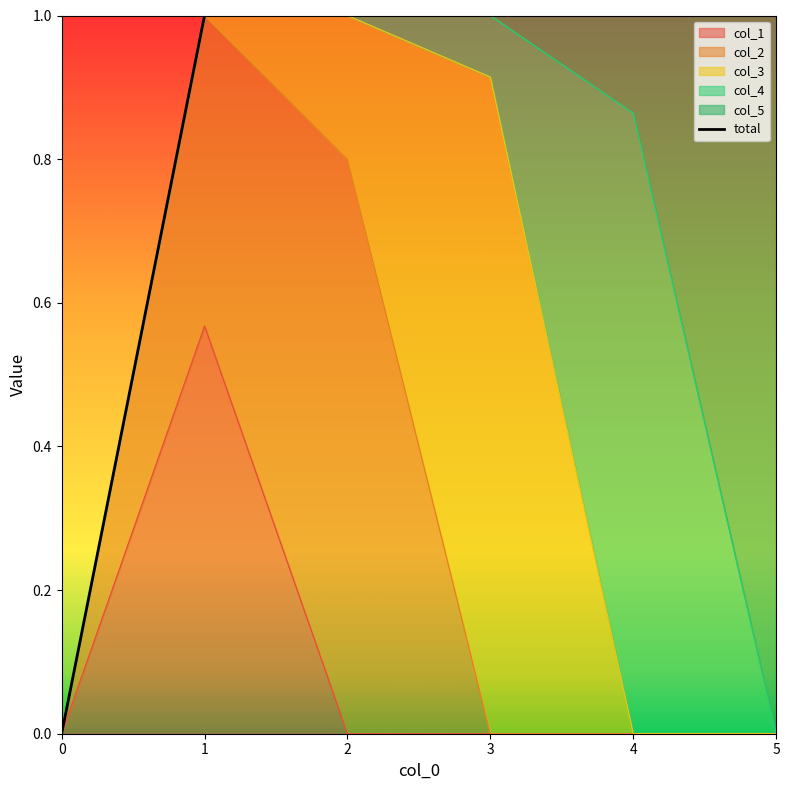

Reading left to right, list all the values displayed in this chart.

0.0	1.0	1.0	1.0	1.0	1.0